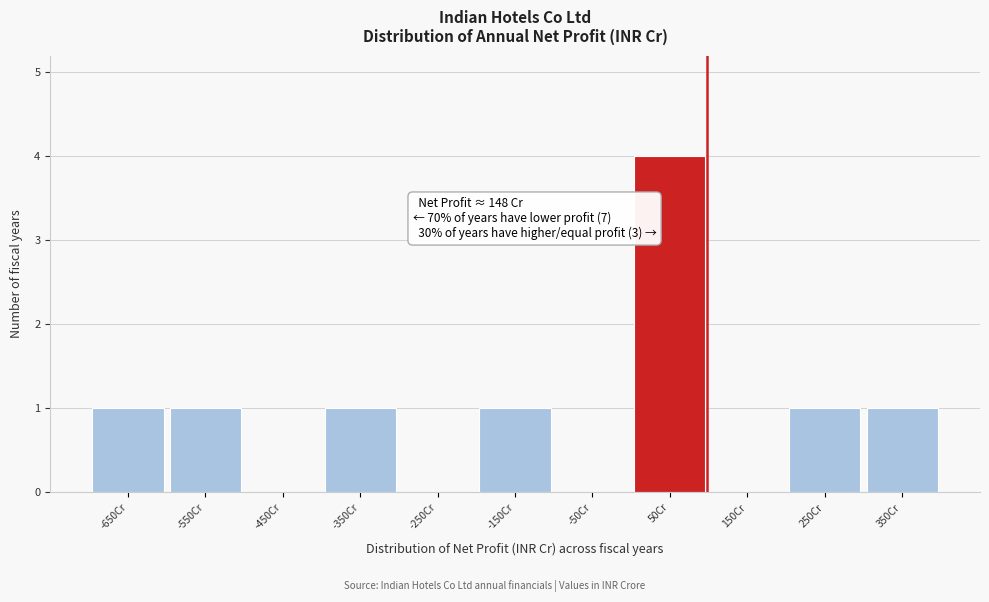

Reading left to right, what are all the values shown in this chart?

-650Cr=1	-550Cr=1	-450Cr=0	-350Cr=1	-250Cr=0	-150Cr=1	-50Cr=0	50Cr=4	150Cr=0	250Cr=1	350Cr=1